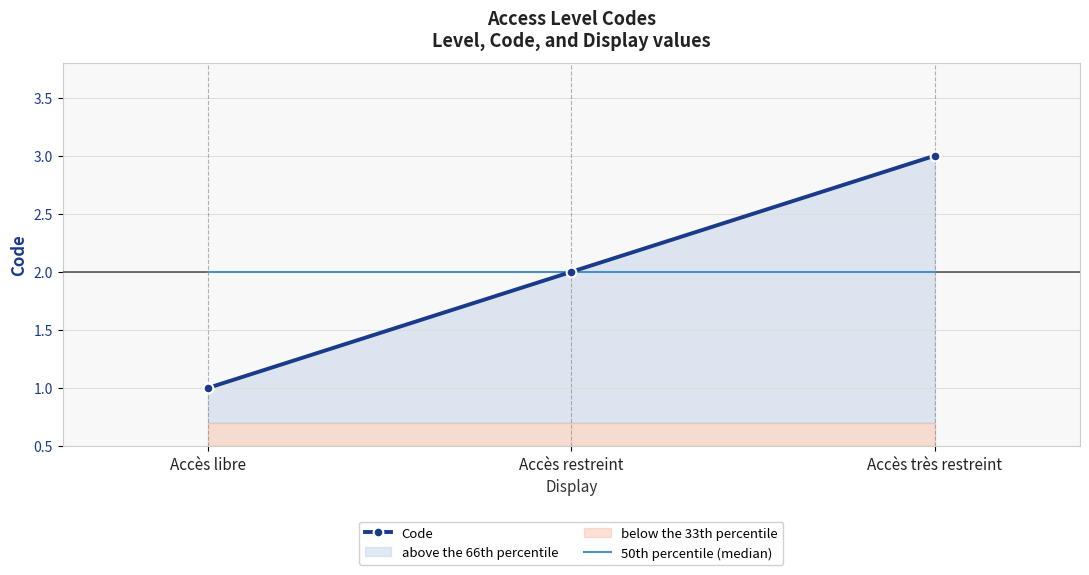

What is the value of the Code point at the 3rd from the left?

3